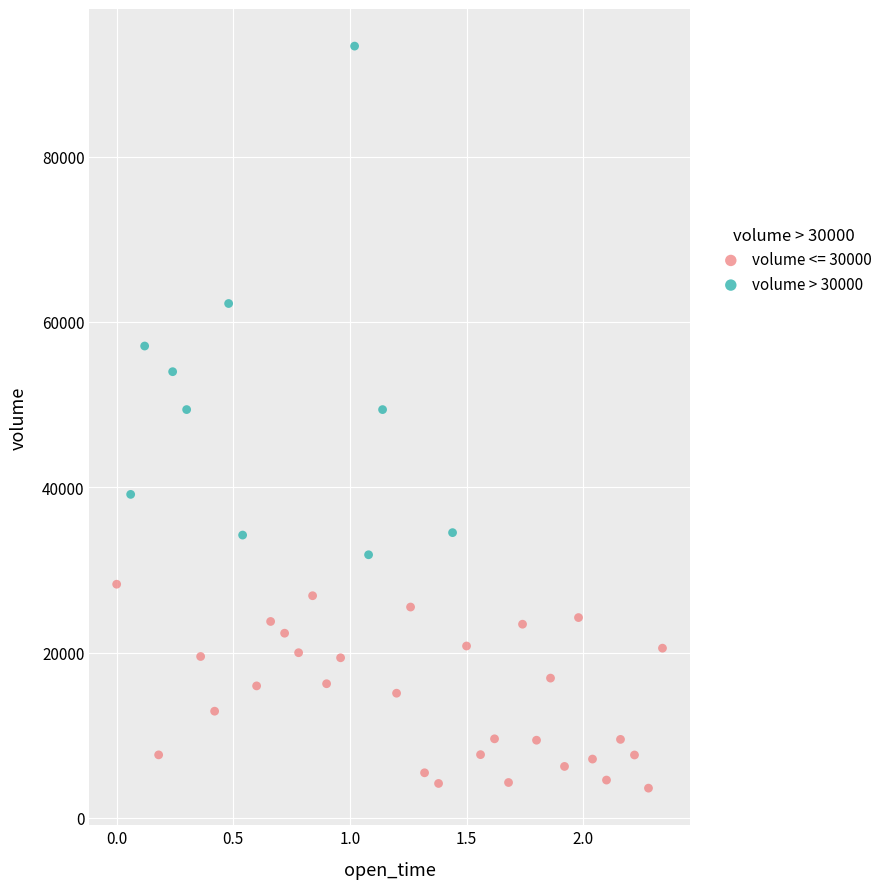

Which series contains the lowest Y value?

volume <= 30000